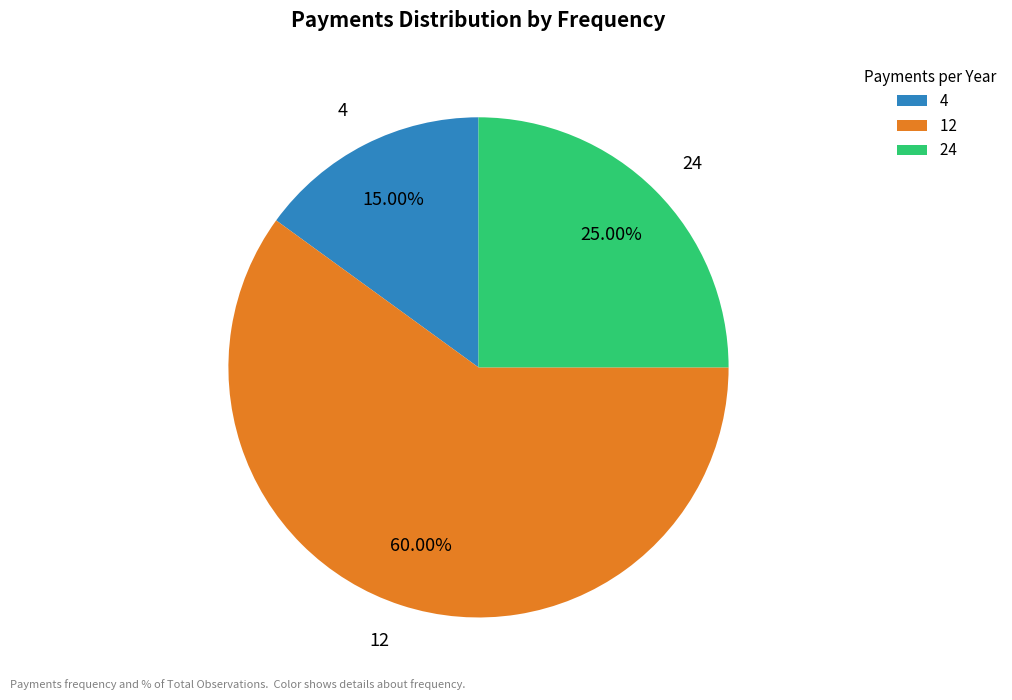

Which has a higher value, 24 or 12?

12